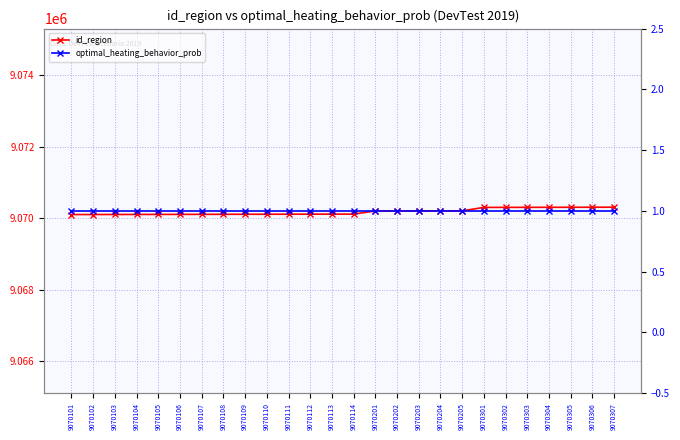

Count the number of categories in the chart.

26